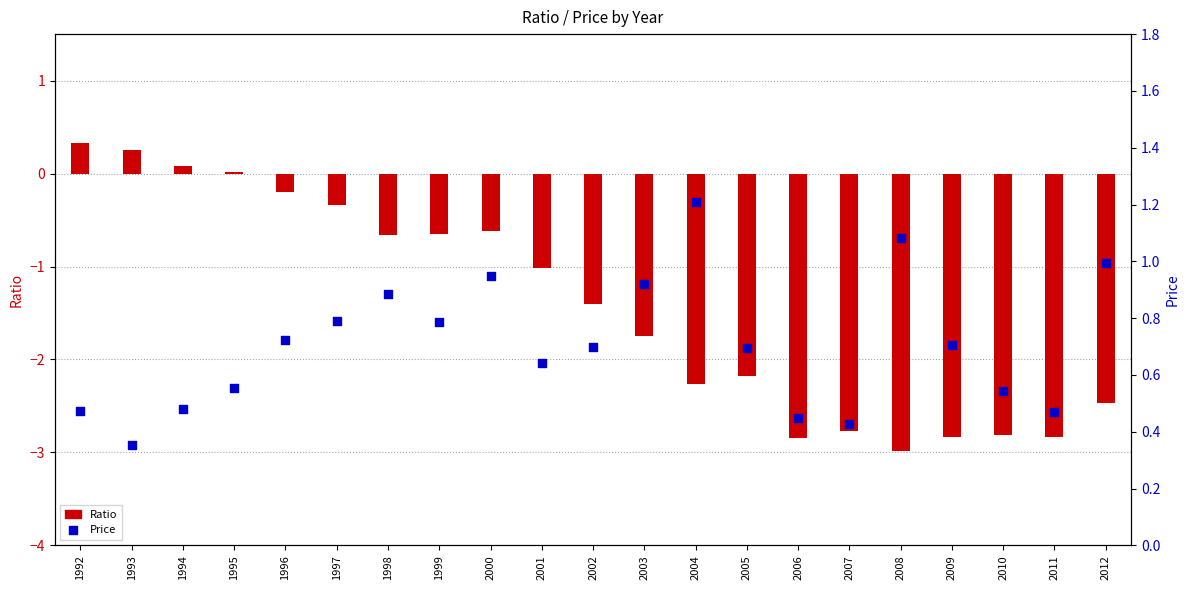

Which series reaches the maximum Y coordinate?

Price